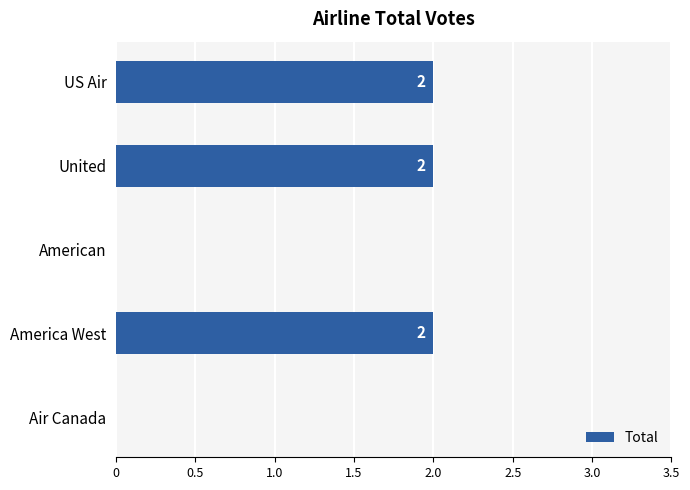

What is the change in value from American to US Air?

+2